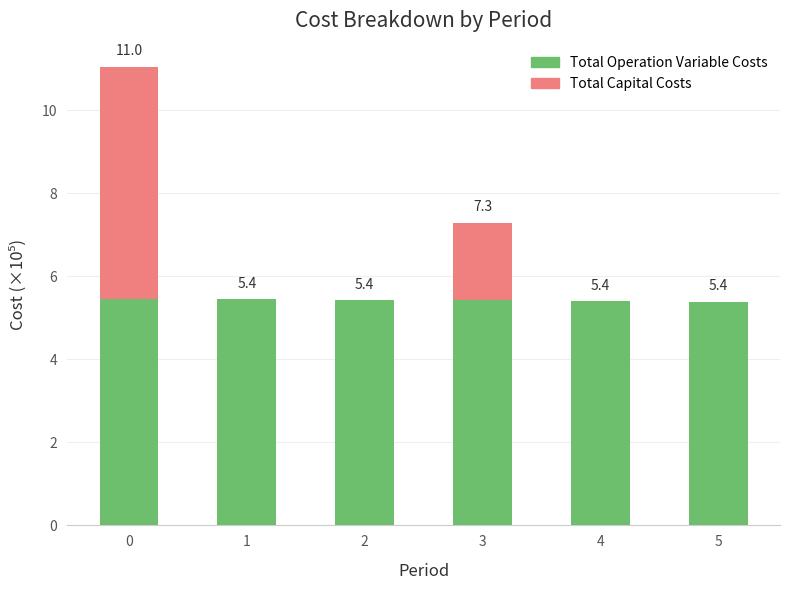

The Total Operation Variable Costs series shows 1.7 at 4. True or false?

False